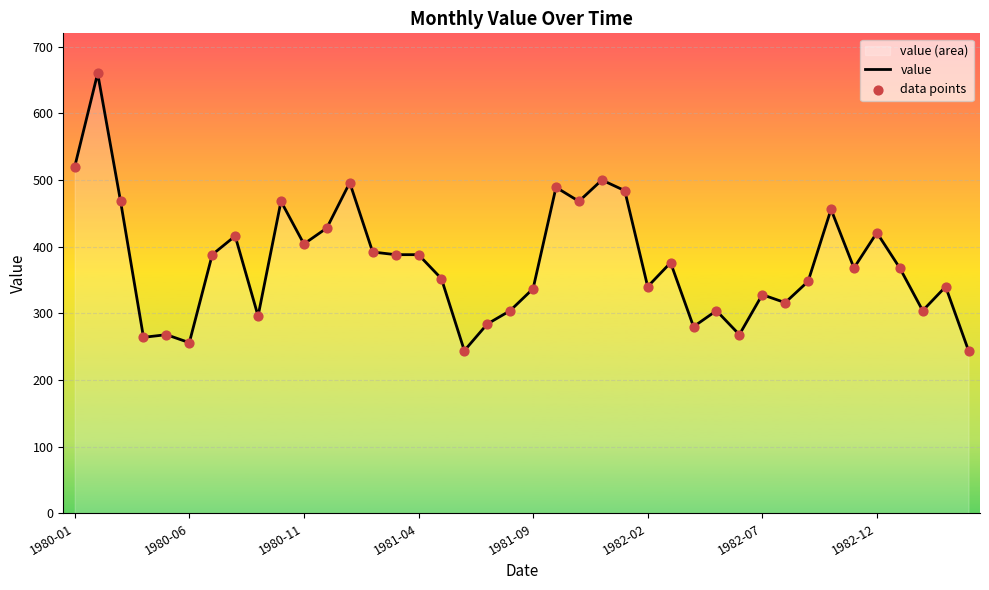

Which series reaches the maximum Y coordinate?

value